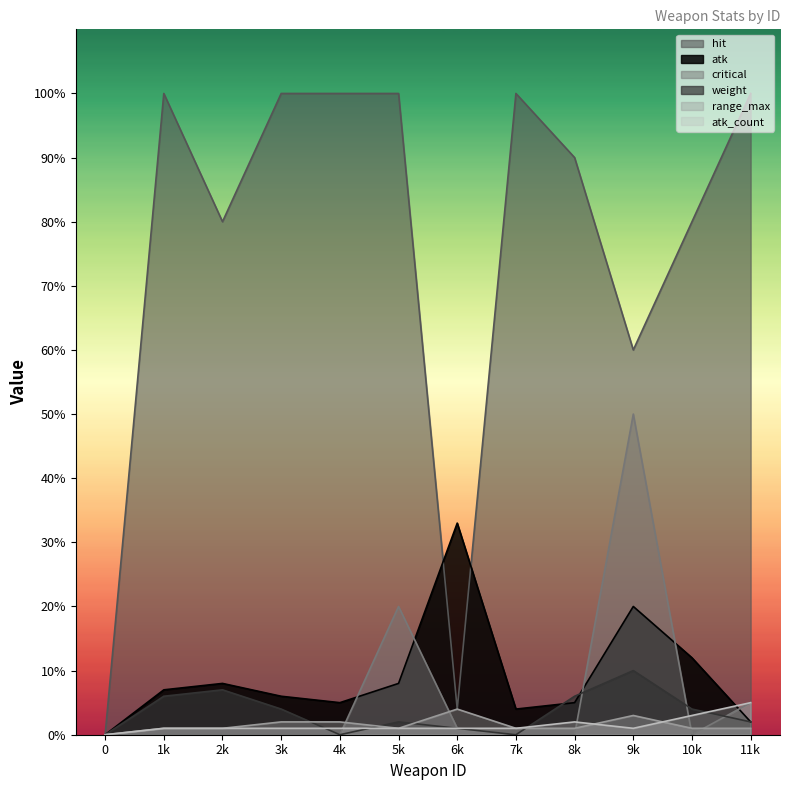

What is the difference between the second highest and second lowest values in the critical series?

20